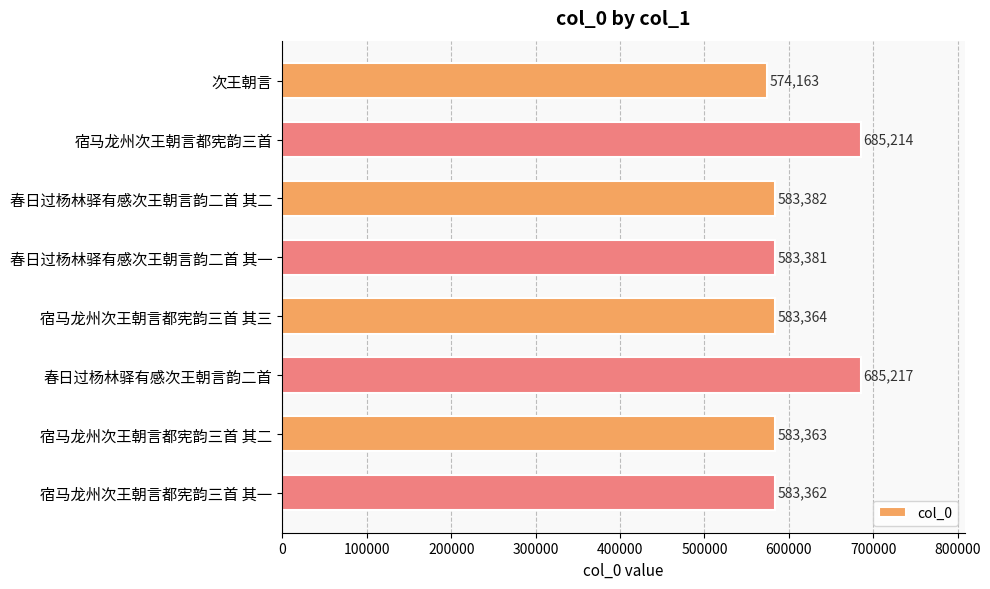

Between 春日过杨林驿有感次王朝言韵二首 其二 and 宿马龙州次王朝言都宪韵三首 其三, which is larger?

春日过杨林驿有感次王朝言韵二首 其二